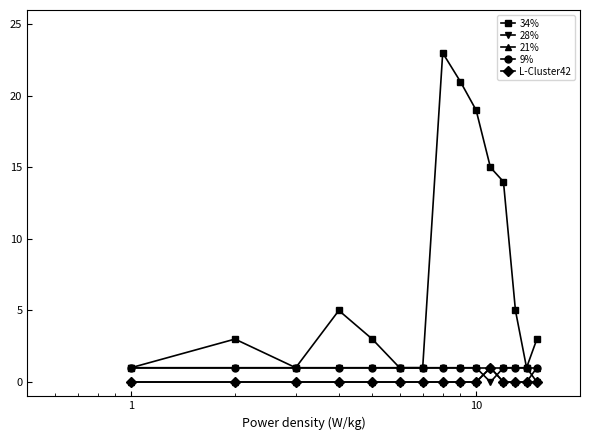

What is the greatest value displayed?

23